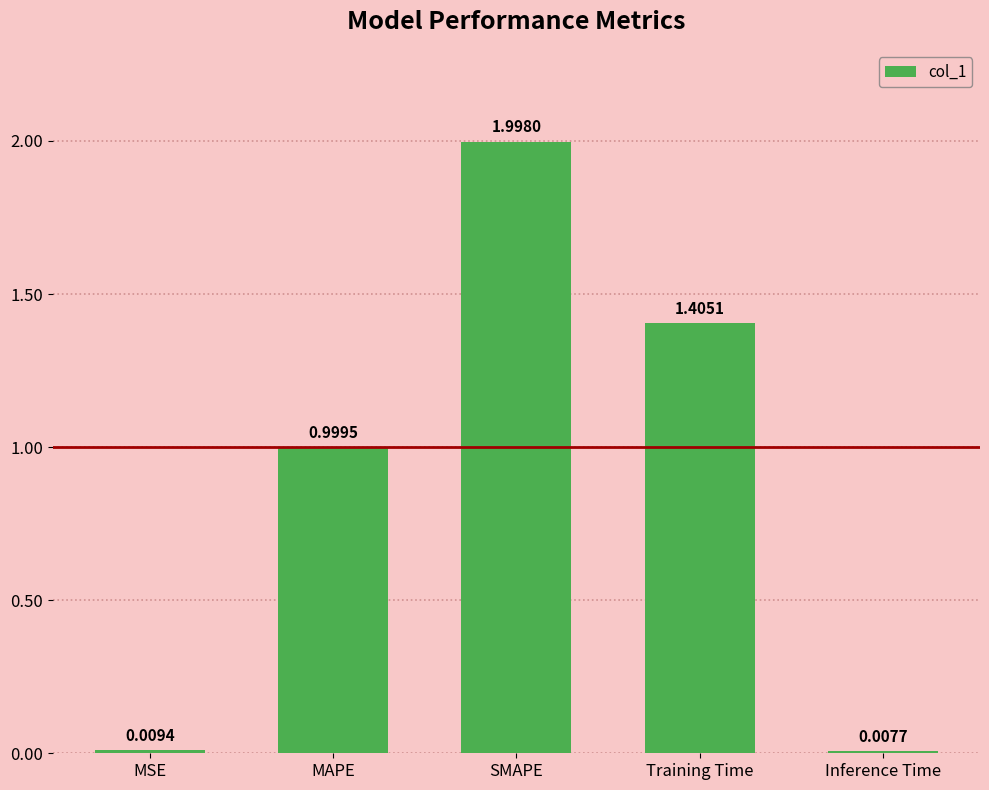

Does the chart contain any negative values?

No